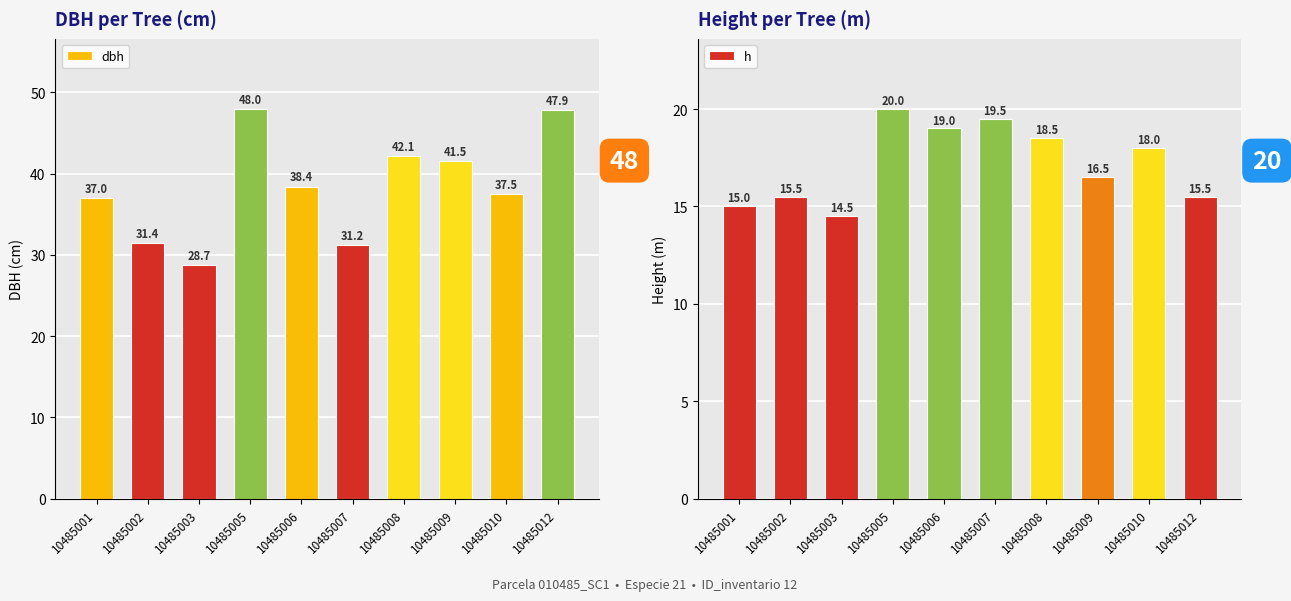

At how many categories does at least one series exceed 30?

9